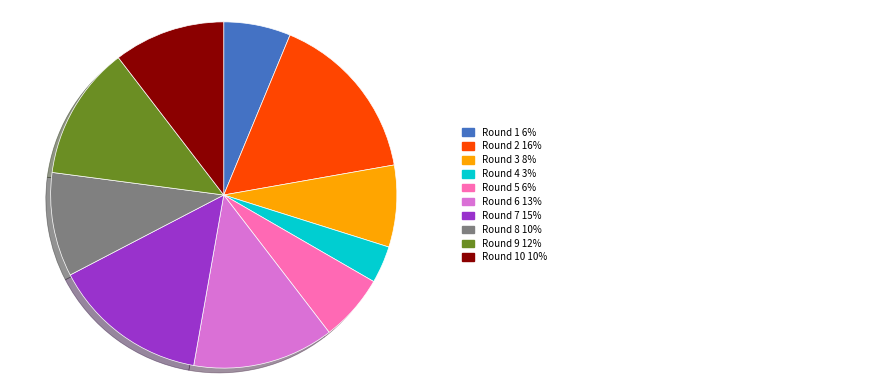

Is there a majority slice in this chart?

No